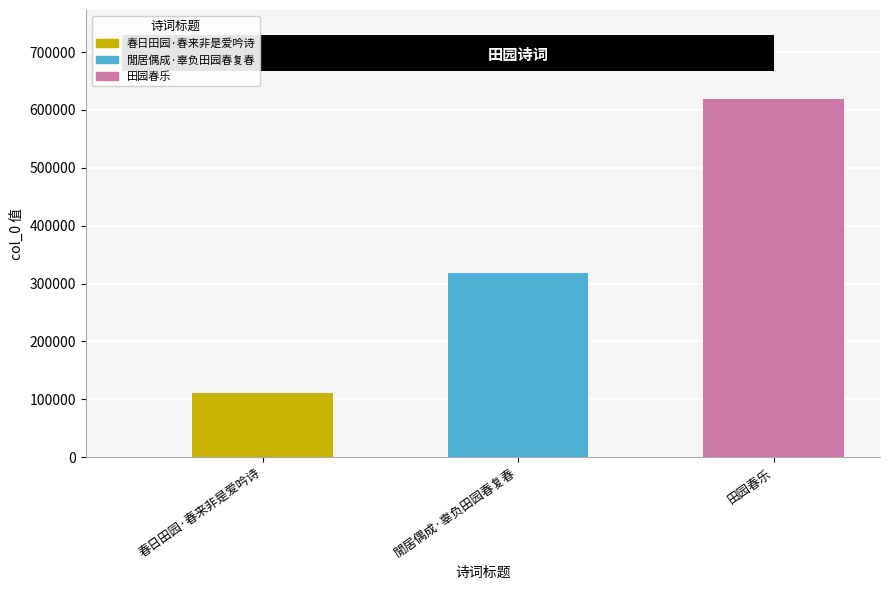

What is the change in value from 閒居偶成·辜负田园春复春 to 田园春乐?

+300244